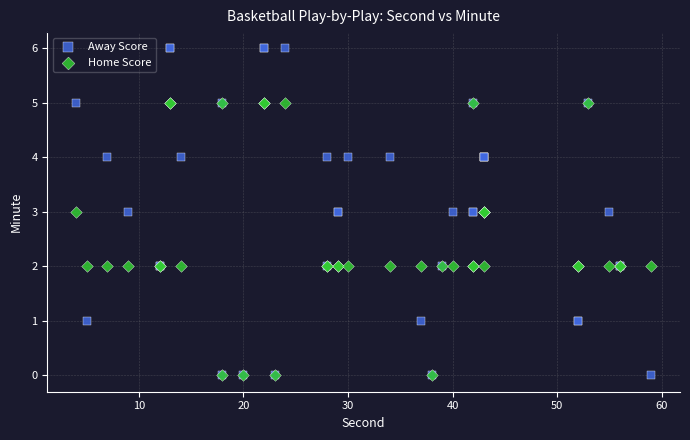

Which series has the largest Y range (max minus min)?

Away Score